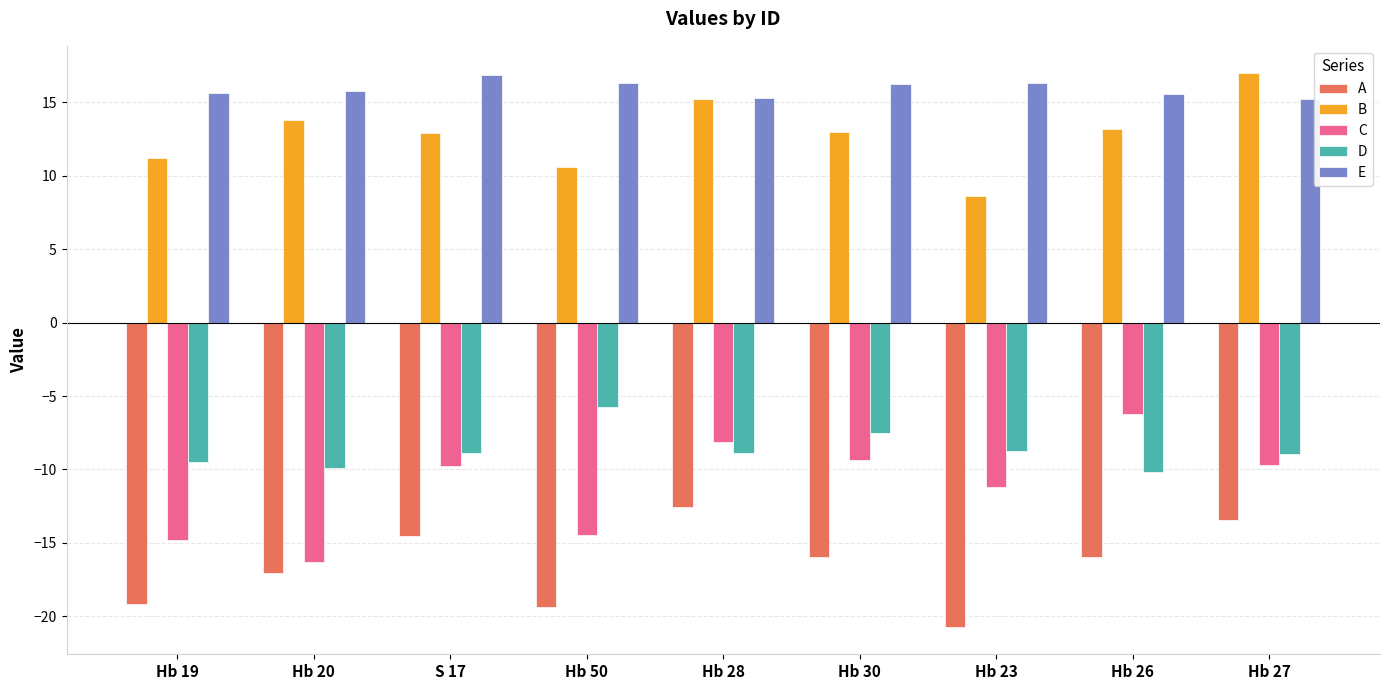

Is it true that A equals -17.5 at Hb 28?

False